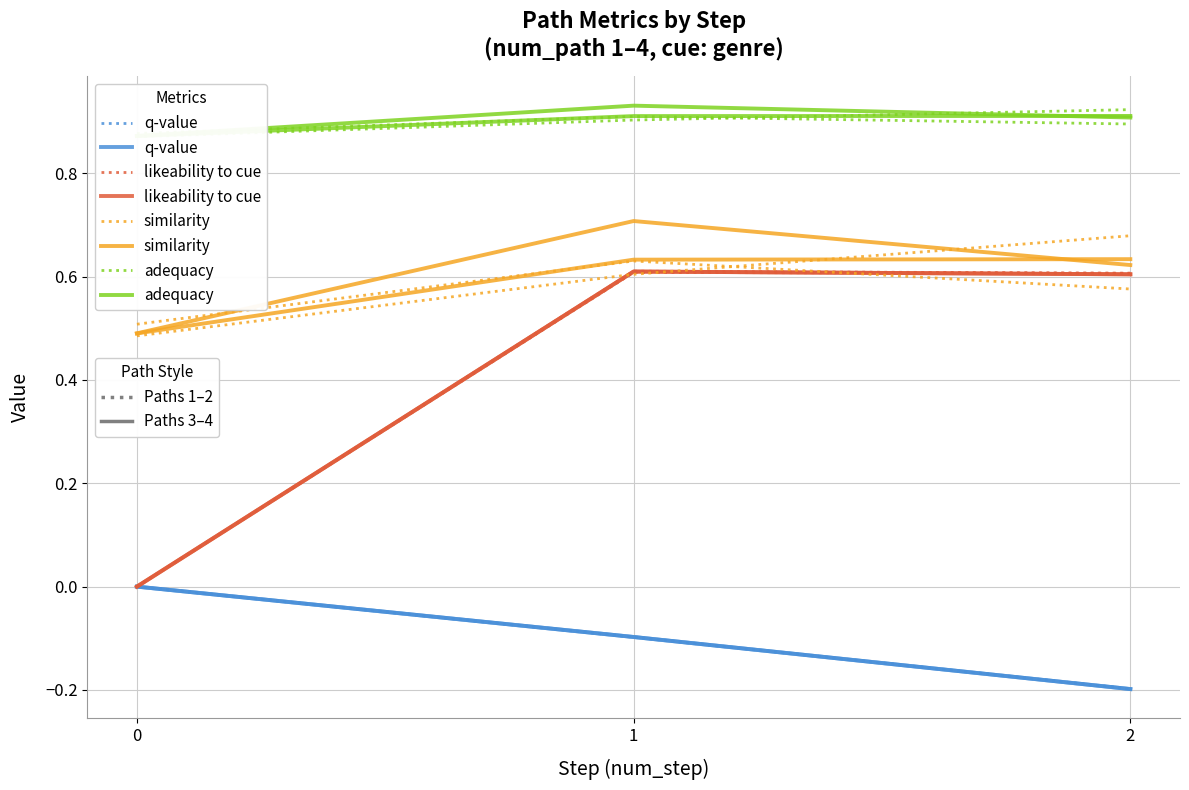

How many values in q-value are below zero?

2